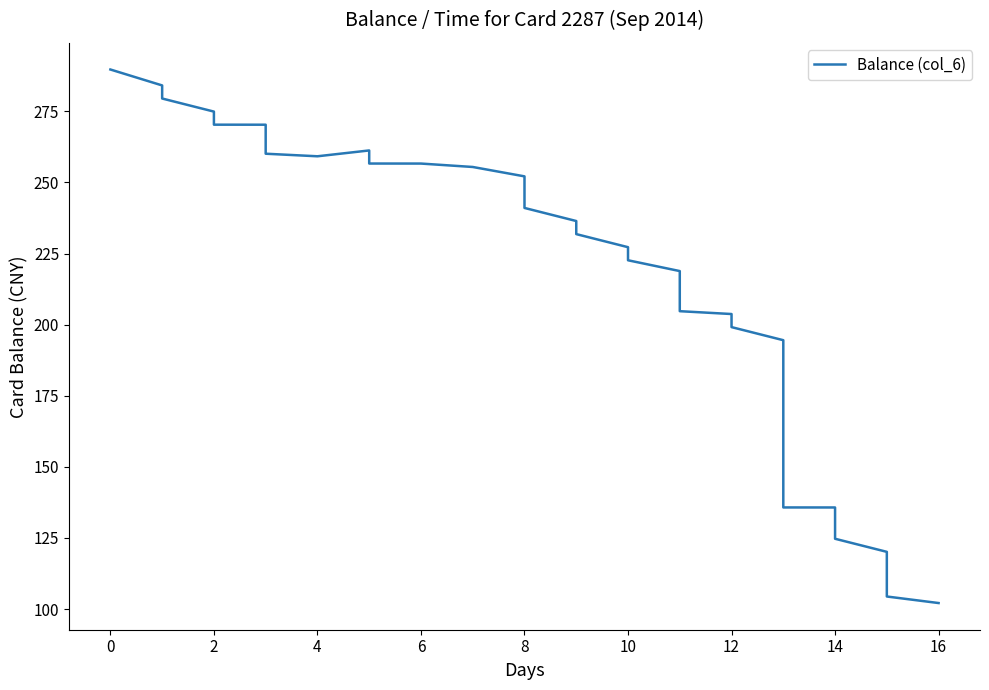

Count the number of categories in the chart.

39